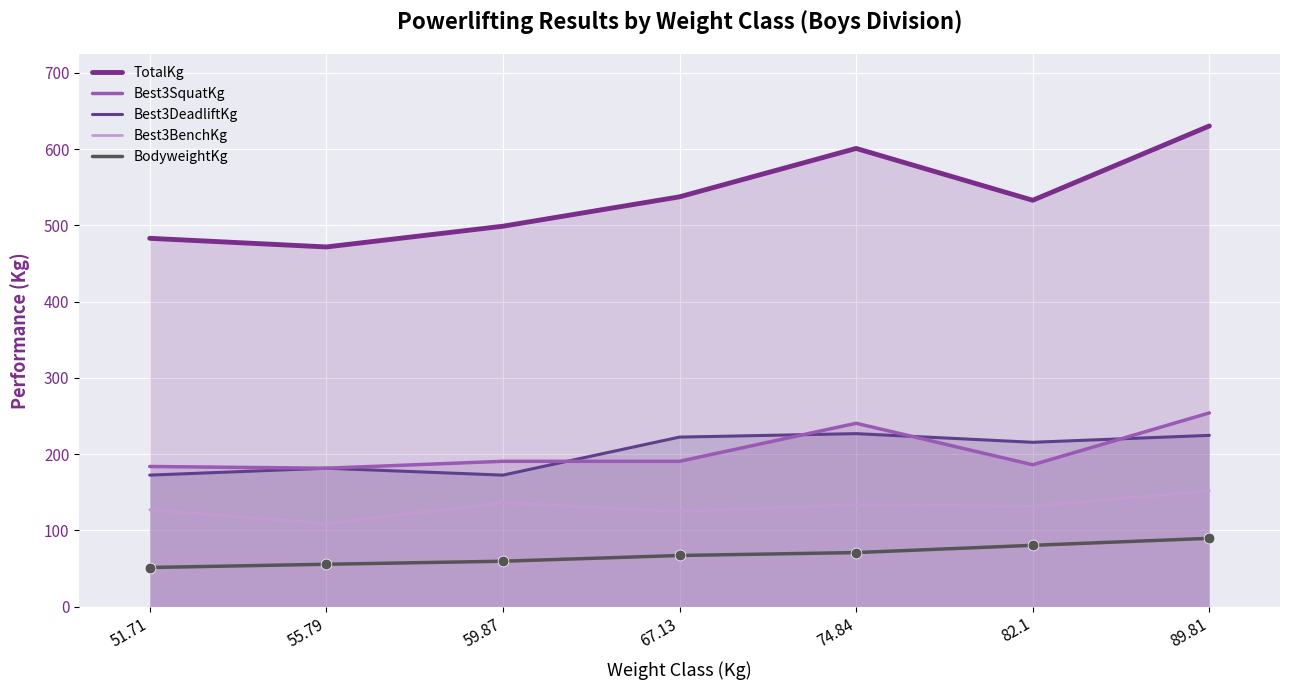

What are all the series names shown in the legend?

TotalKg, Best3SquatKg, Best3DeadliftKg, Best3BenchKg, BodyweightKg